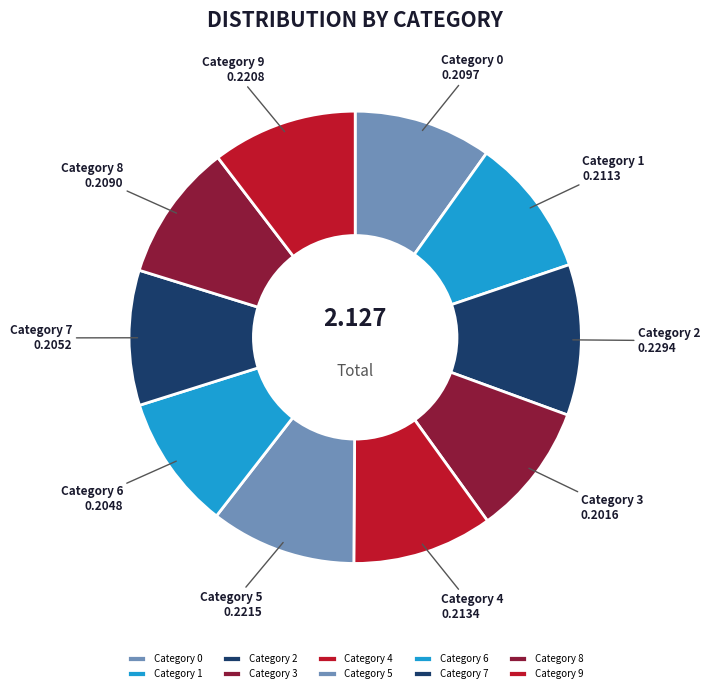

To the nearest percent, what is the average slice percentage?

10%